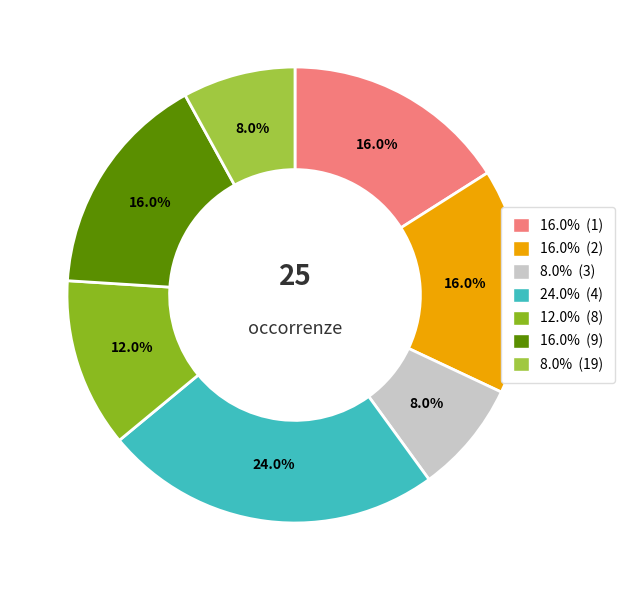

To the nearest percent, what is the difference between the largest and smallest slice percentages?

16%